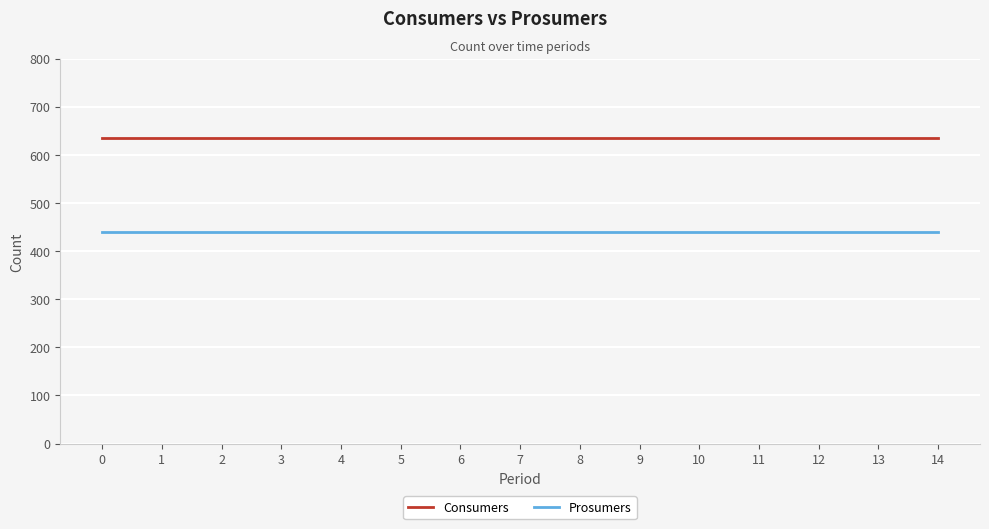

The value of Consumers at 9 is 916. True or false?

False